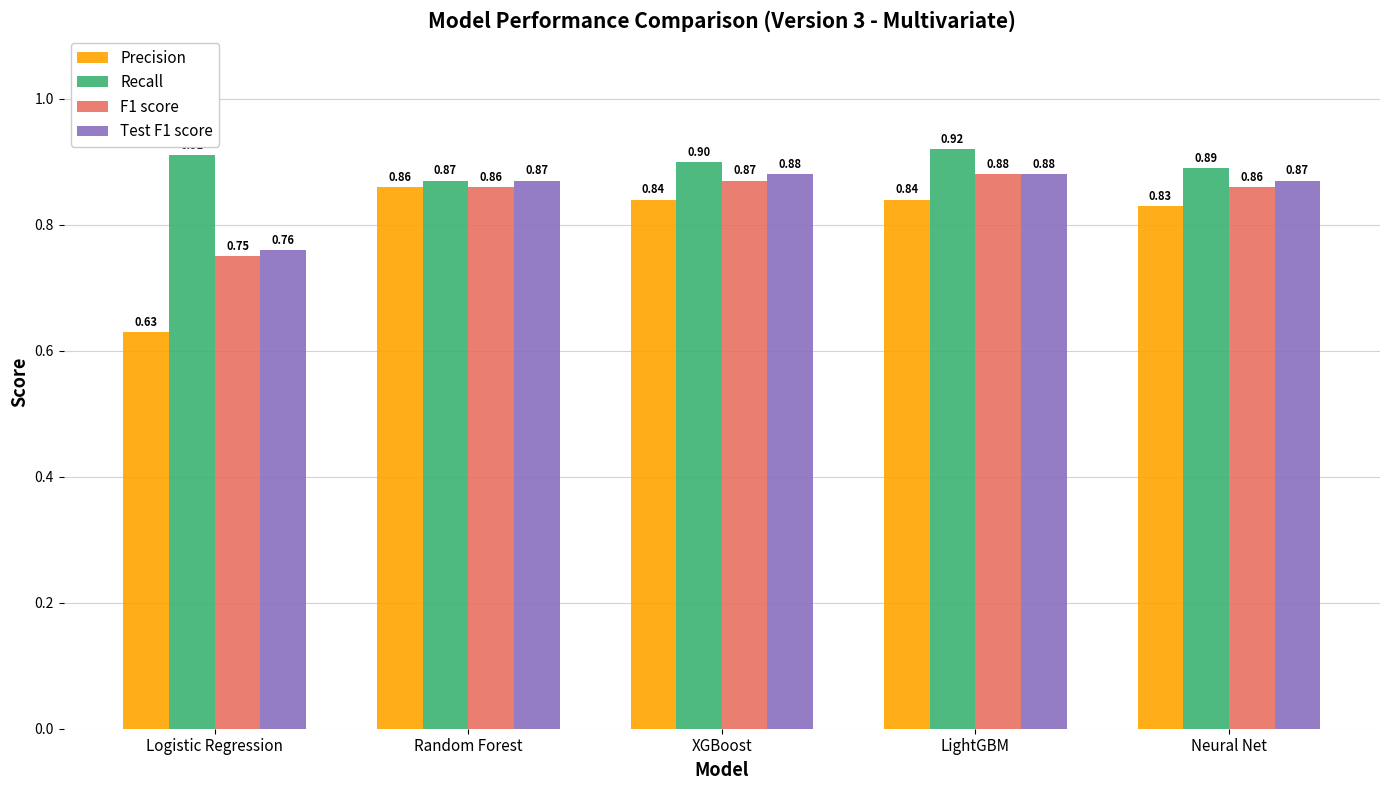

What is the label of the 3rd bar from the right?

XGBoost